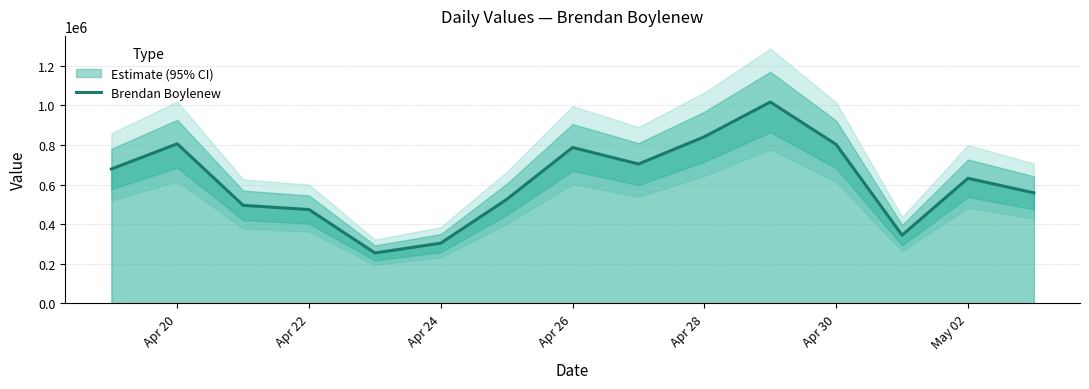

What is the lowest value of the Brendan Boylenew series?

254826